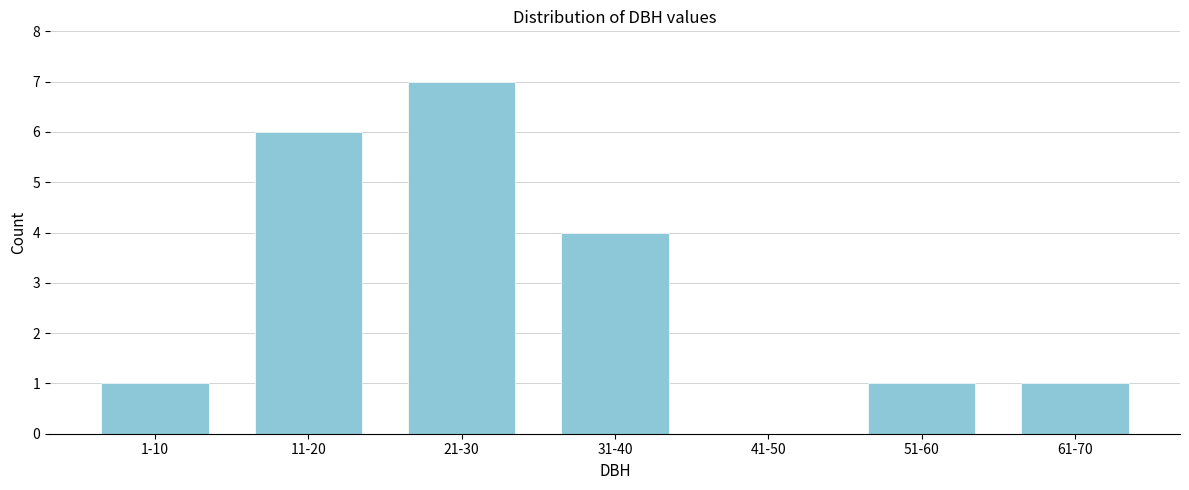

Reading left to right, transcribe all the data shown in this chart.

1-10=1	11-20=6	21-30=7	31-40=4	41-50=0	51-60=1	61-70=1